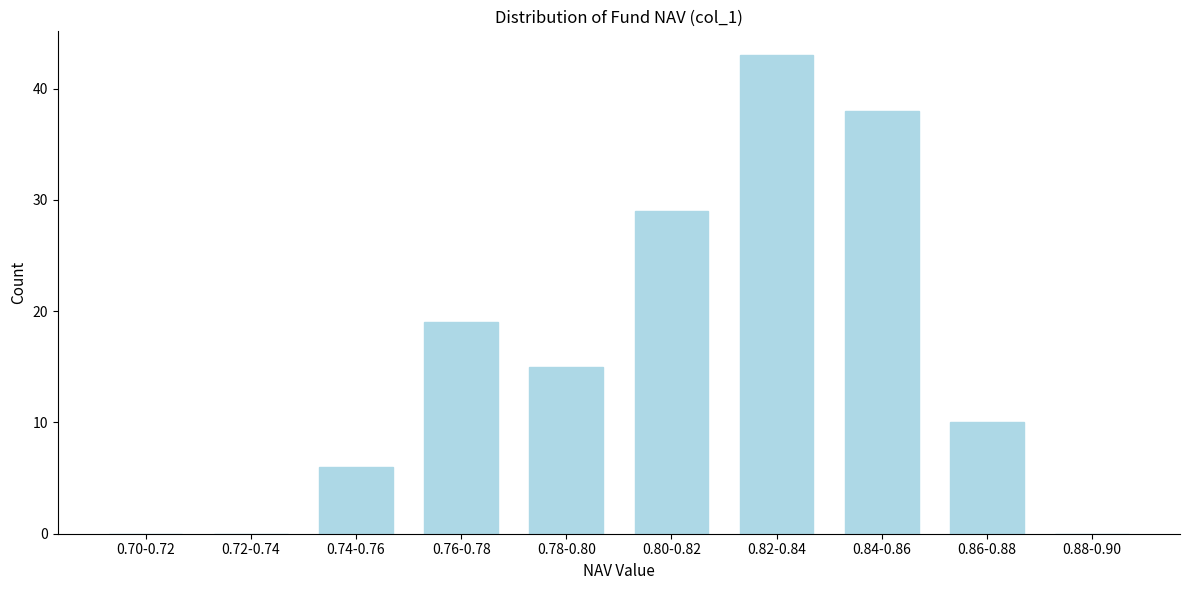

Reading left to right, extract all data points from this chart.

0.70-0.72=0	0.72-0.74=0	0.74-0.76=6	0.76-0.78=19	0.78-0.80=15	0.80-0.82=29	0.82-0.84=43	0.84-0.86=38	0.86-0.88=10	0.88-0.90=0